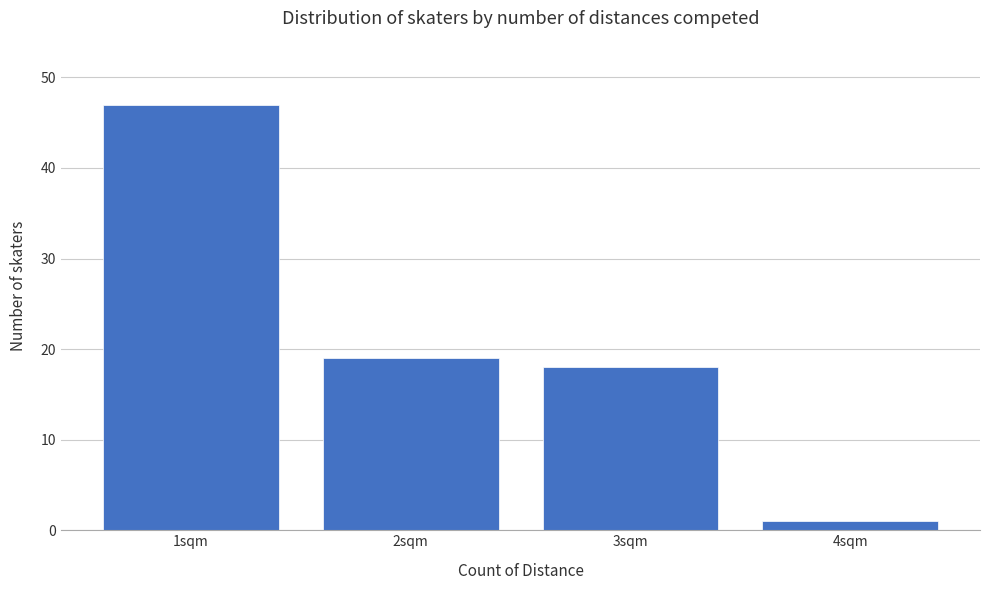

Reading left to right, extract all data points from this chart.

1sqm=47	2sqm=19	3sqm=18	4sqm=1